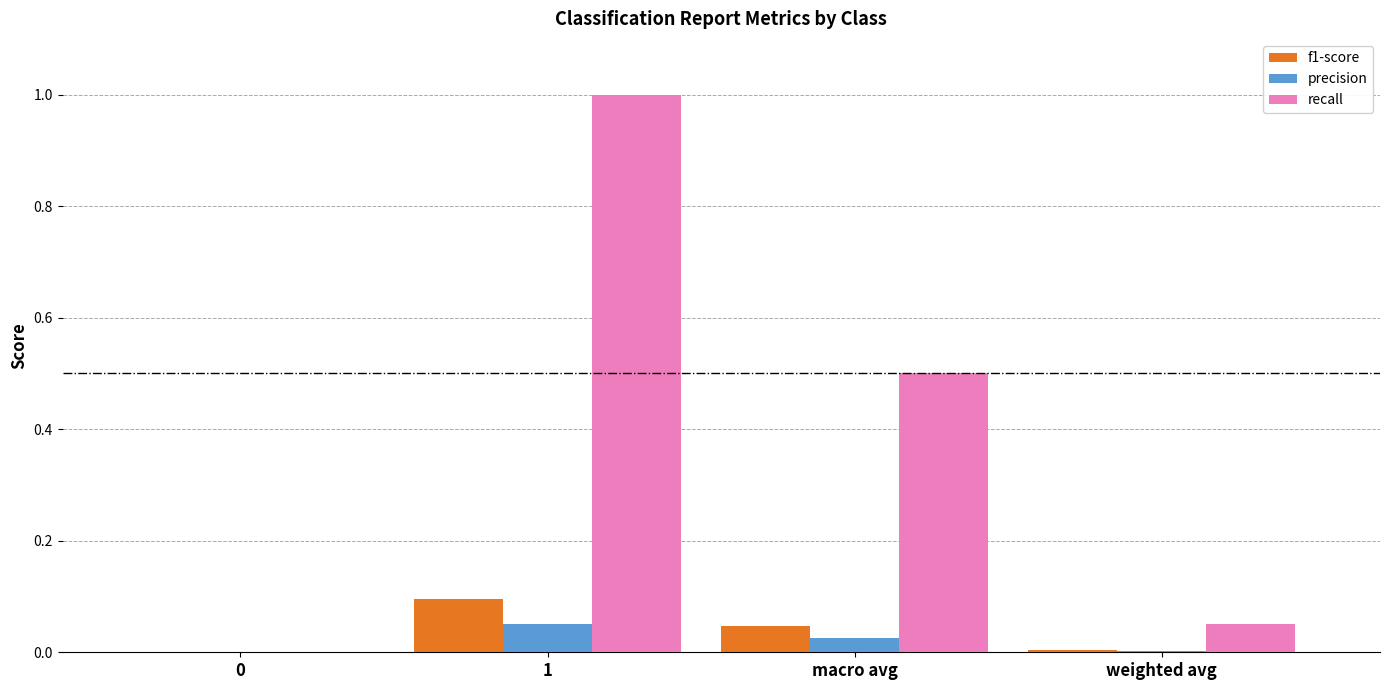

What is the sum of the recall values at macro avg and 0?

0.5